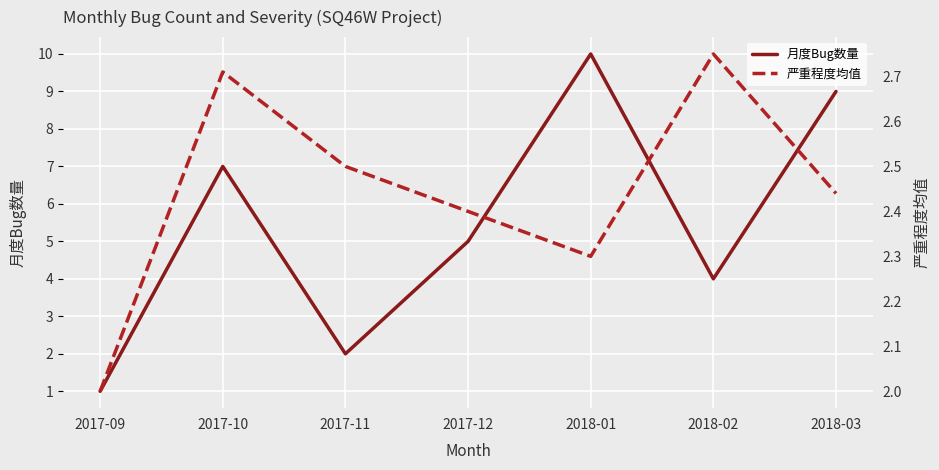

Reading left to right, what are all the values shown in this chart?

月度Bug数量: 1.0	7.0	2.0	5.0	10.0	4.0	9.0
严重程度均值: 2.0	2.7	2.5	2.4	2.3	2.8	2.4